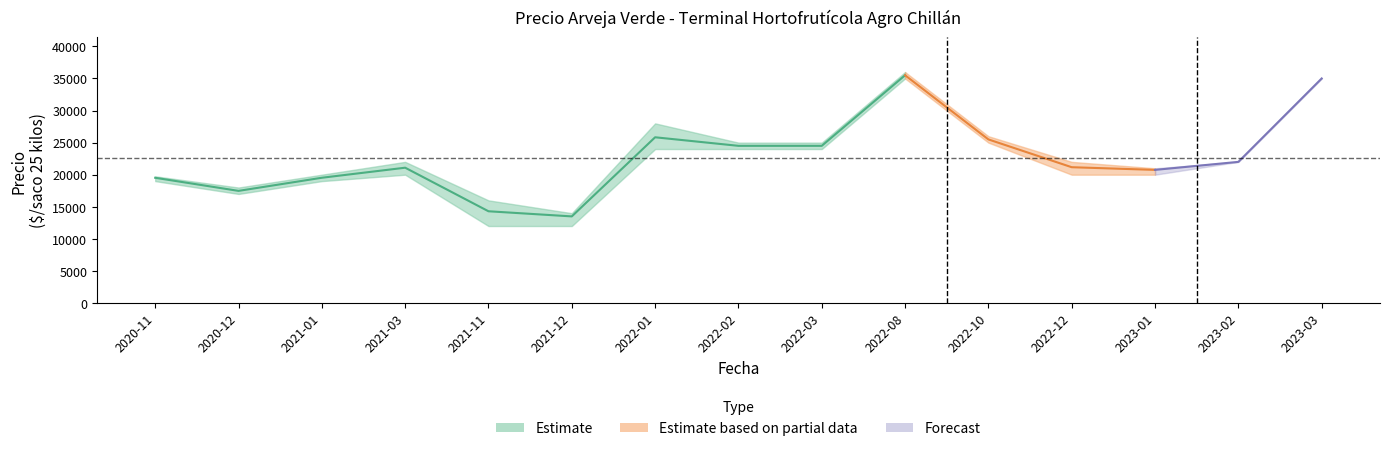

What is the highest value of the Precio promedio ponderado series?

35500